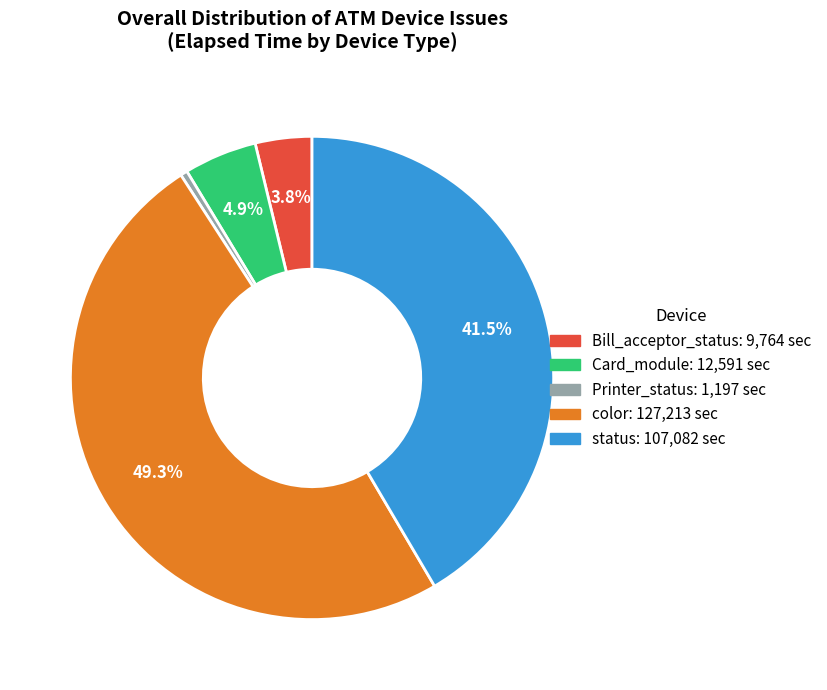

Does any single category account for the majority?

No